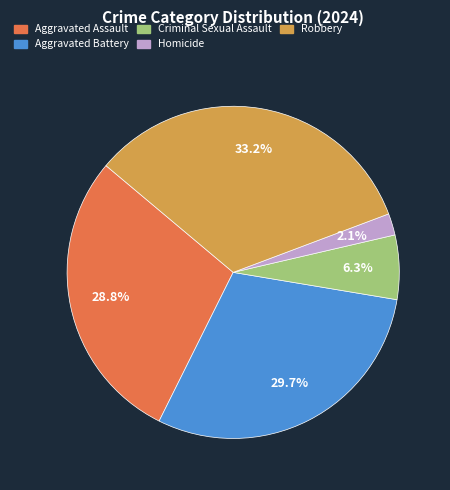

Which category has the smallest portion of the pie?

Homicide